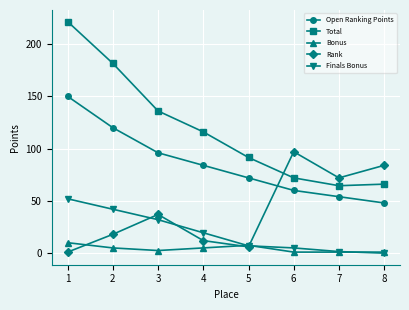

How many times do Finals Bonus and Bonus cross each other?

3